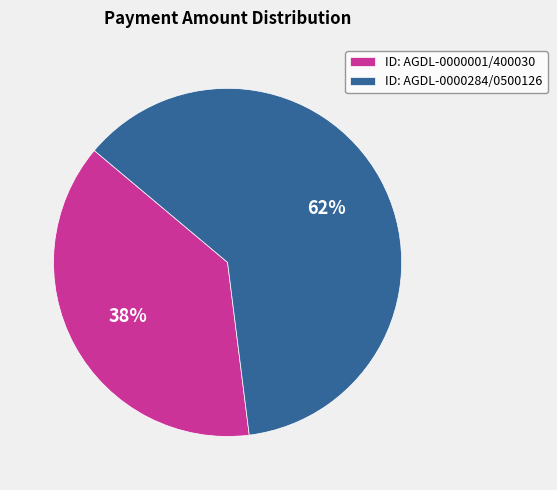

Which slice represents more than half of the pie?

ID: AGDL-0000284/0500126